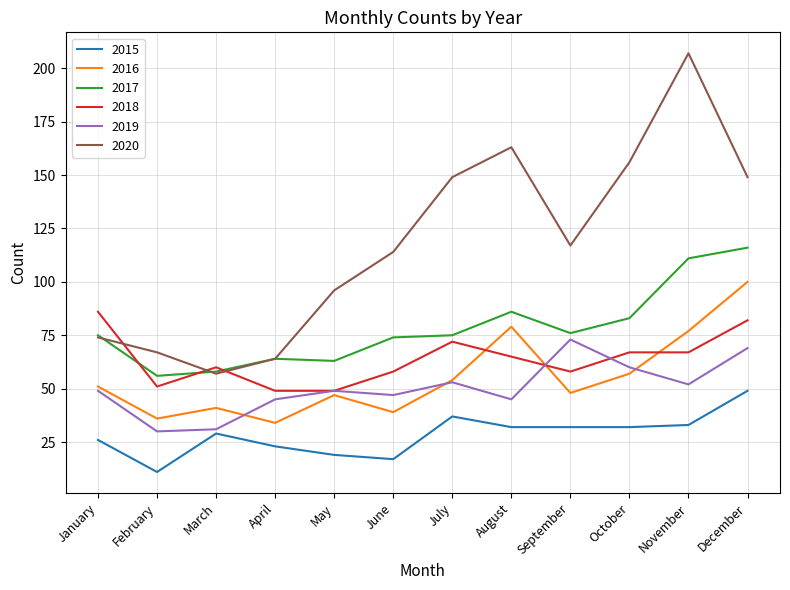

Rank the series by their maximum value, from highest to lowest.

2020, 2017, 2016, 2018, 2019, 2015